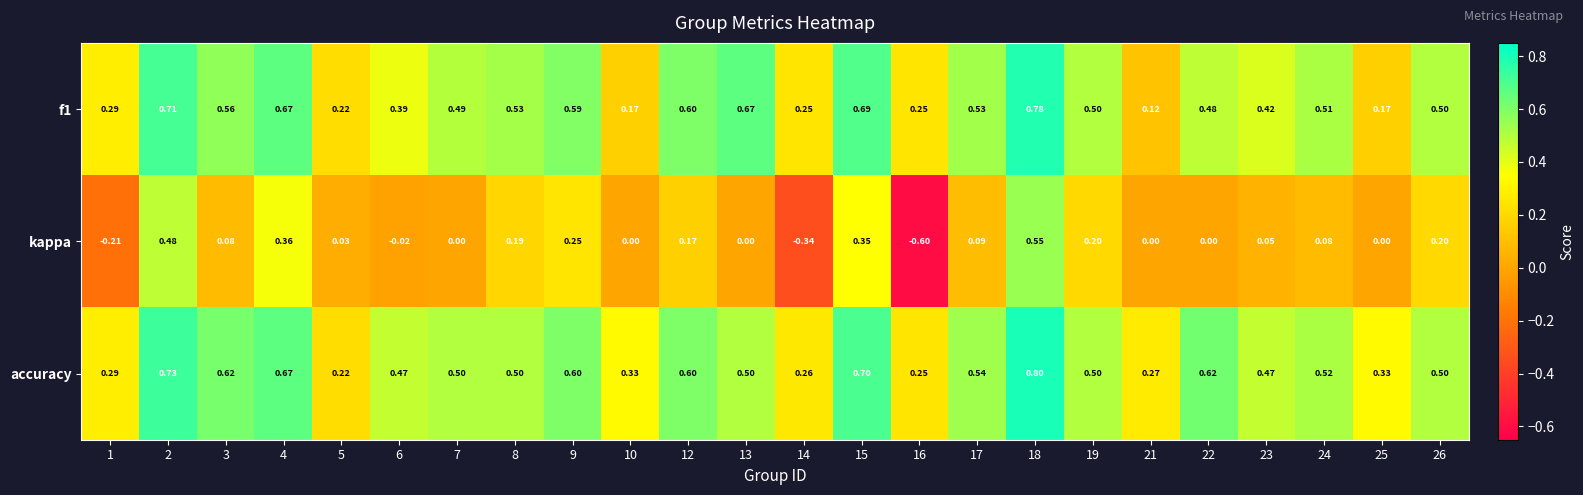

What is the smallest value displayed?

-0.6